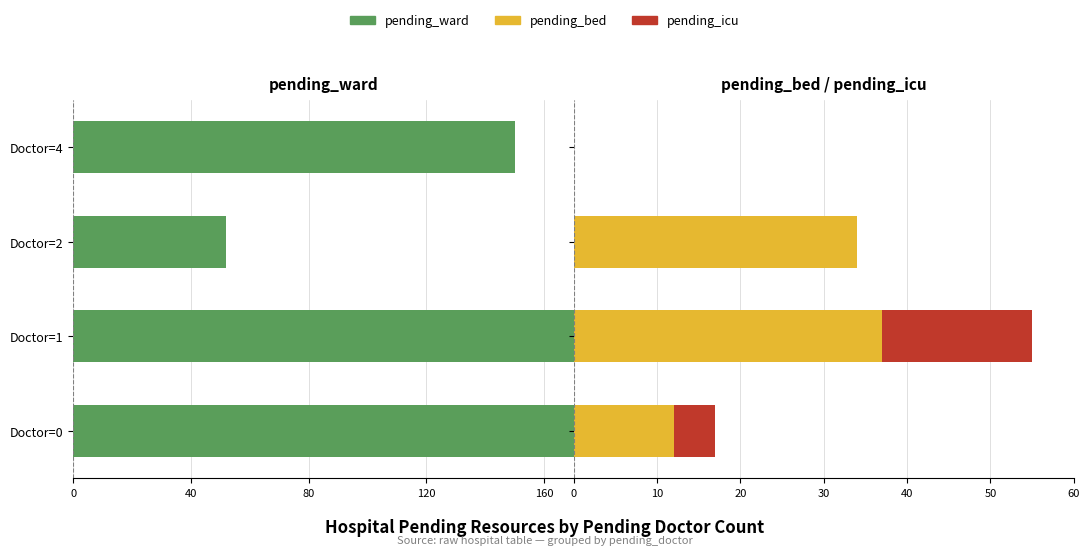

What is the difference between the maximum and minimum values in the pending_icu series?

18